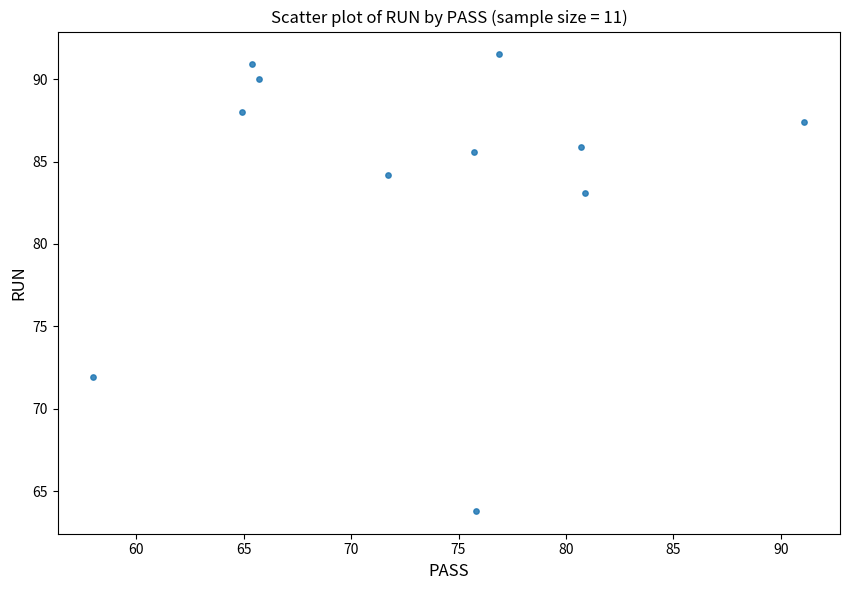

What Y value in the scatter plot is closest to 77?

71.9